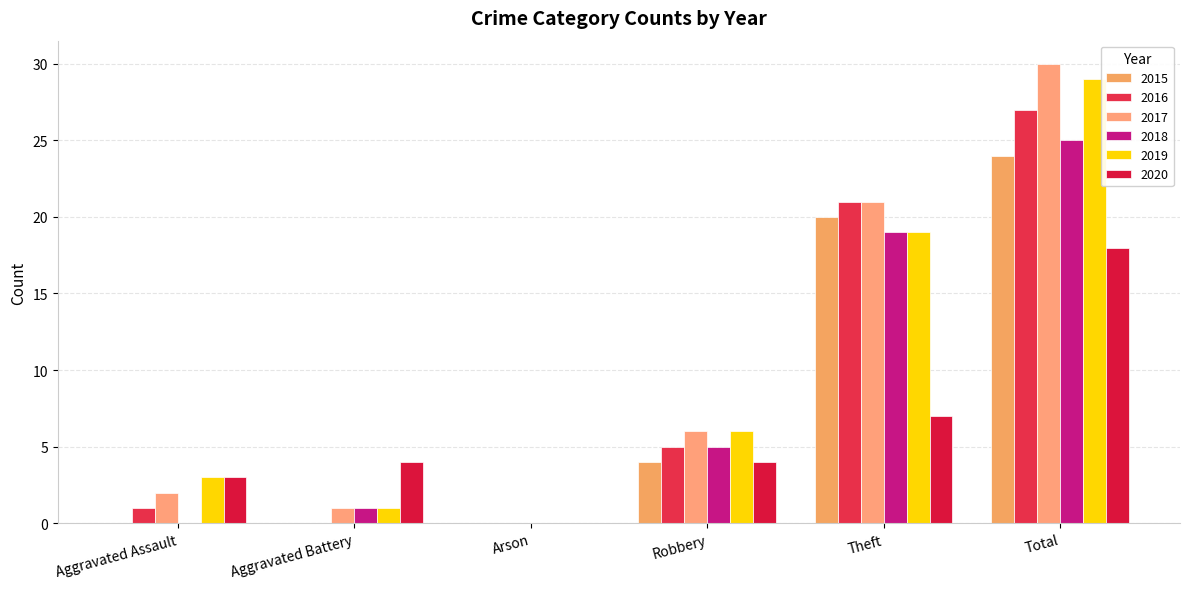

How many groups of bars are there?

6